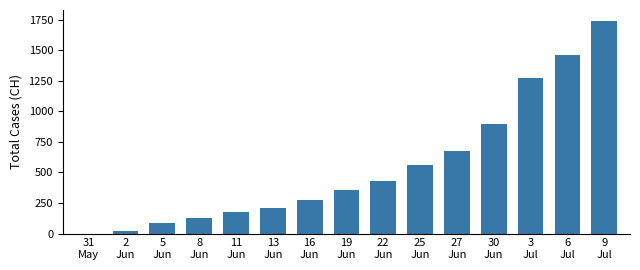

What is the greatest value displayed?

1741